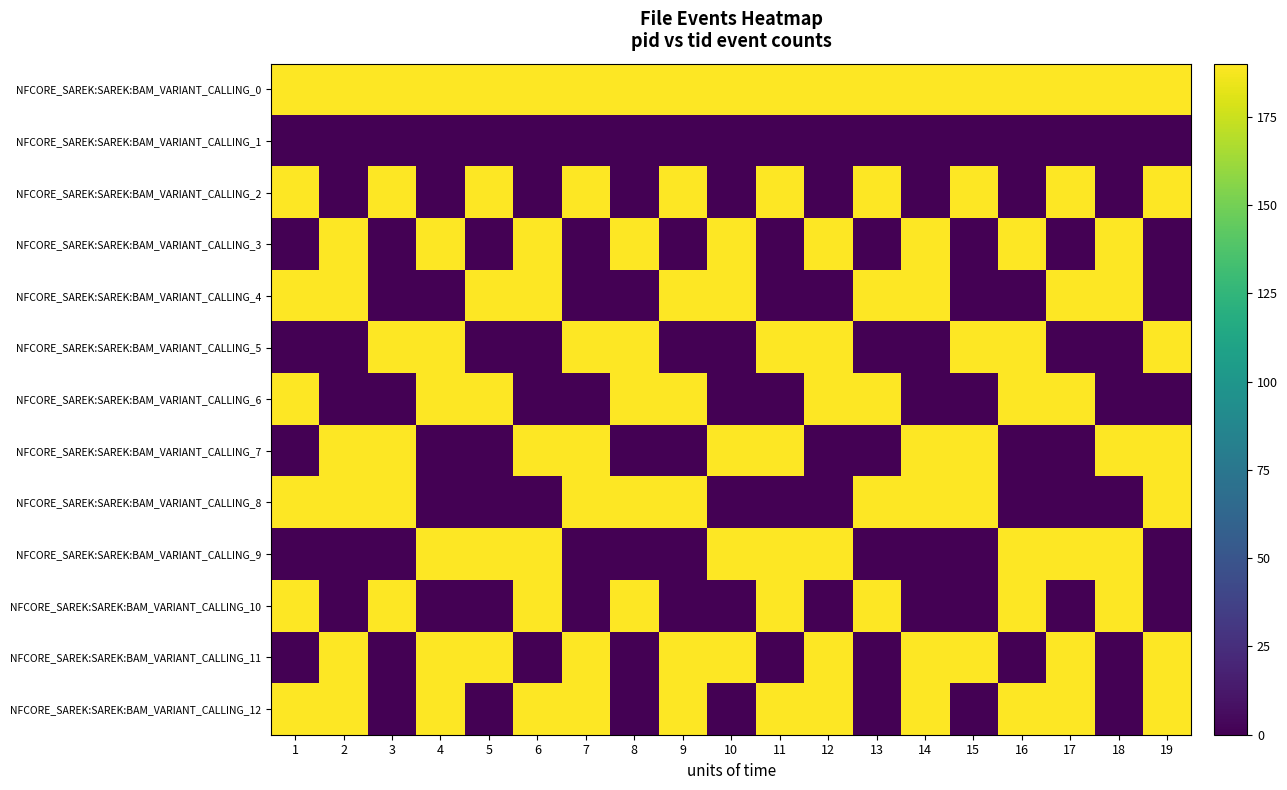

What is the total value across all series at 14?

1330